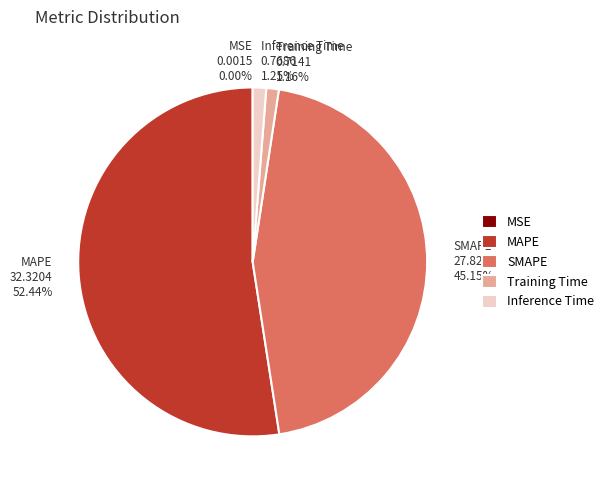

Is there a majority slice in this chart?

Yes